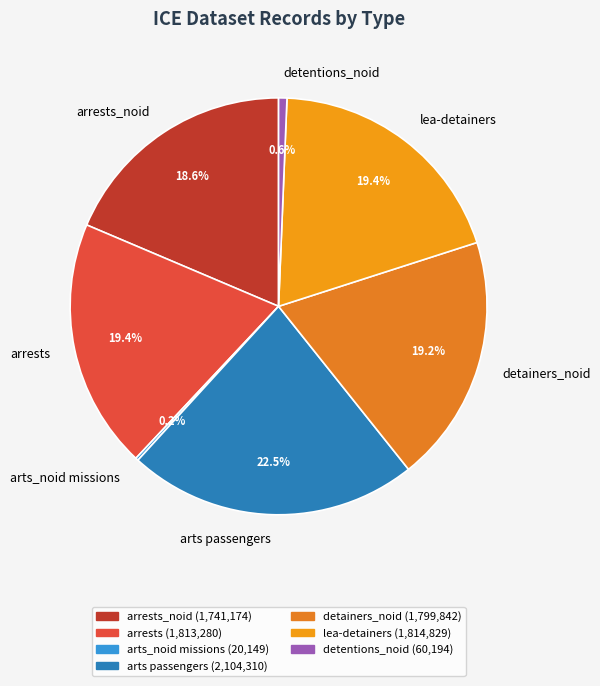

Which has a higher value, arrests_noid or detentions_noid?

arrests_noid